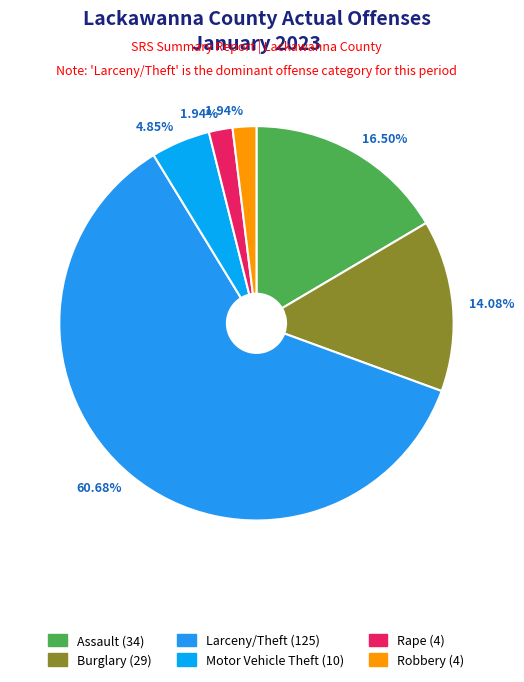

Count the number of slices in the pie.

6